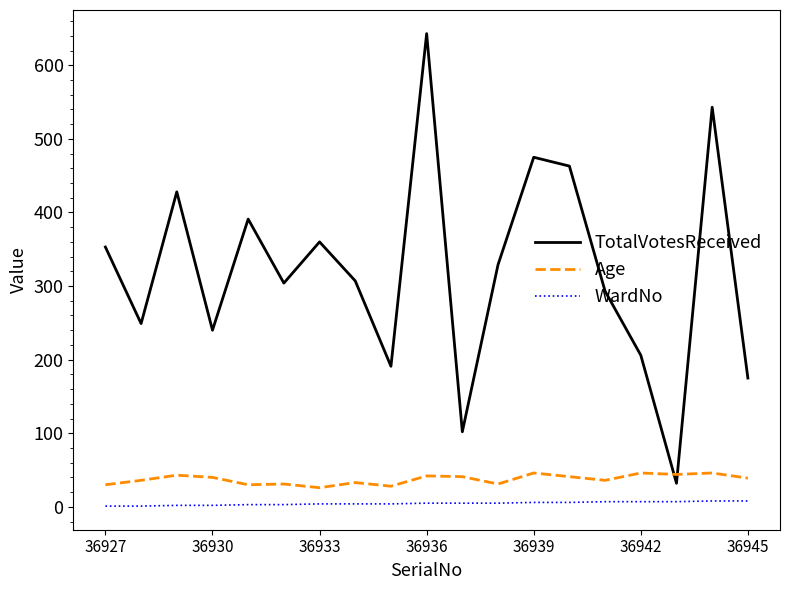

Which series has the widest spread of values?

TotalVotesReceived